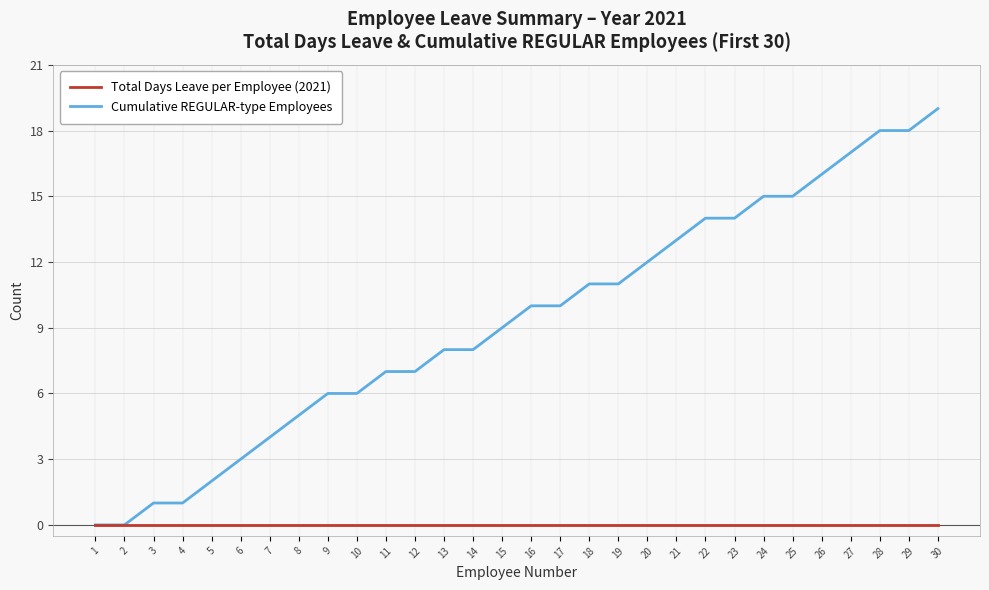

Is this an area chart (filled region under the line)?

No